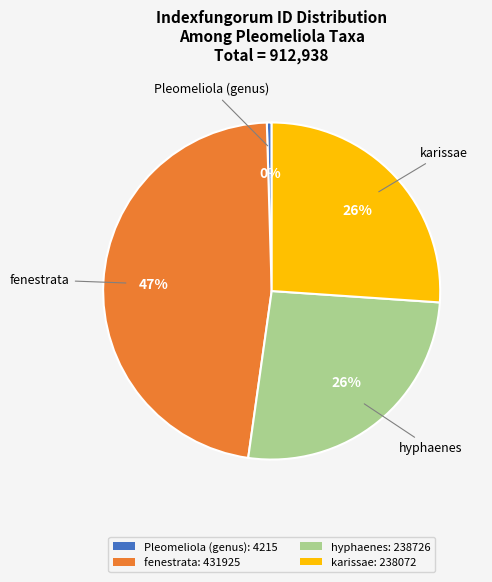

To the nearest percent, what is the average slice percentage?

25%